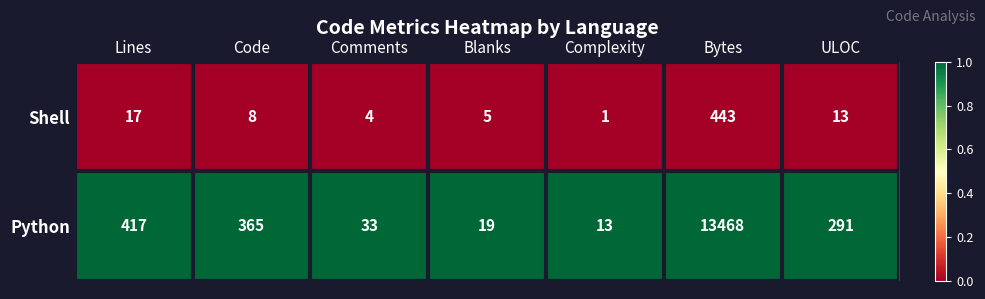

True or false: Python has a value of 13468 at Bytes.

True